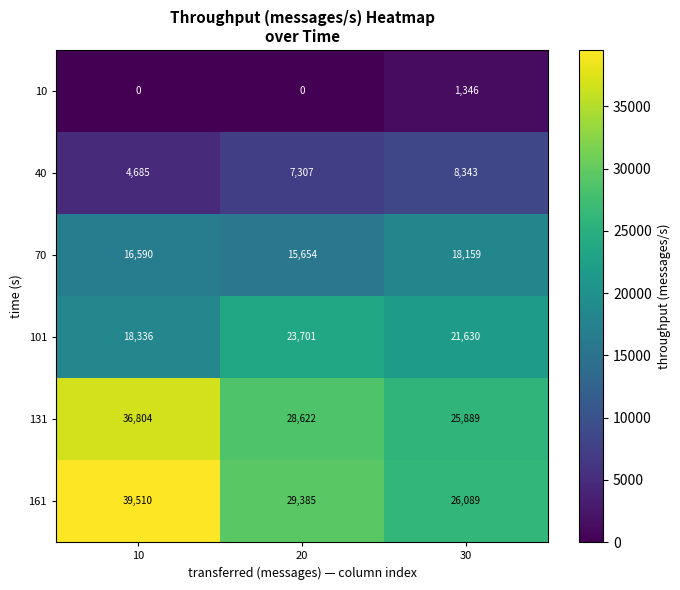

At which label is 101 closest to 21018?

30